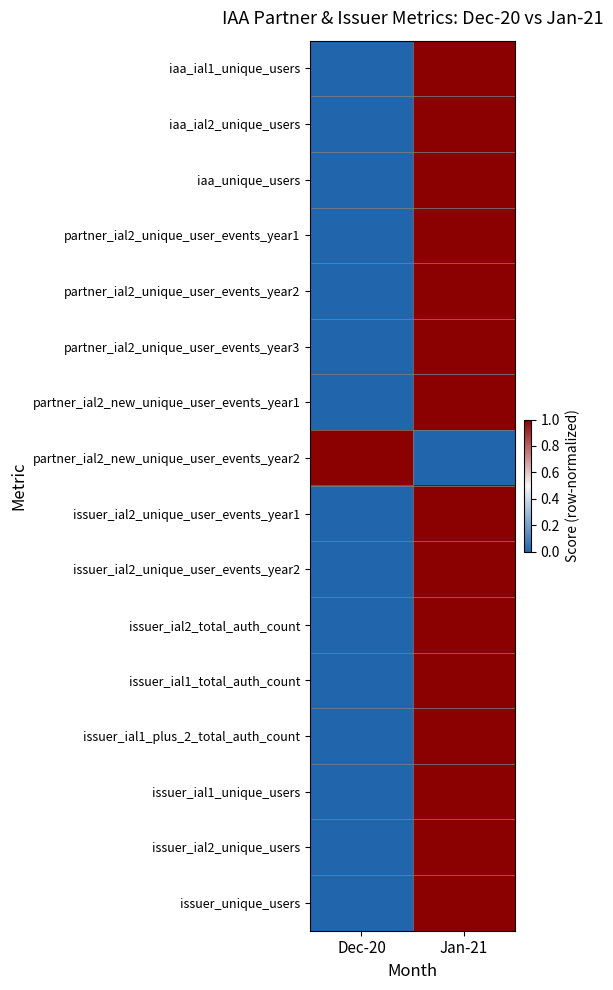

Rank the series by their maximum value, from highest to lowest.

iaa_ial1_unique_users, iaa_ial2_unique_users, iaa_unique_users, partner_ial2_unique_user_events_year1, partner_ial2_unique_user_events_year2, partner_ial2_unique_user_events_year3, partner_ial2_new_unique_user_events_year1, partner_ial2_new_unique_user_events_year2, issuer_ial2_unique_user_events_year1, issuer_ial2_unique_user_events_year2, issuer_ial2_total_auth_count, issuer_ial1_total_auth_count, issuer_ial1_plus_2_total_auth_count, issuer_ial1_unique_users, issuer_ial2_unique_users, issuer_unique_users